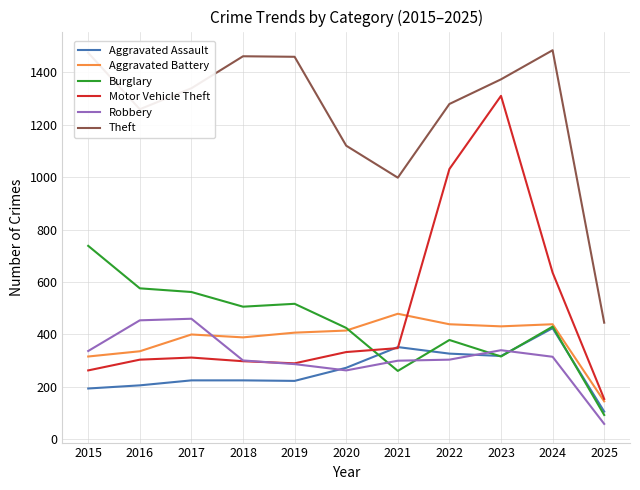

The Aggravated Battery series shows 691 at 2022. True or false?

False